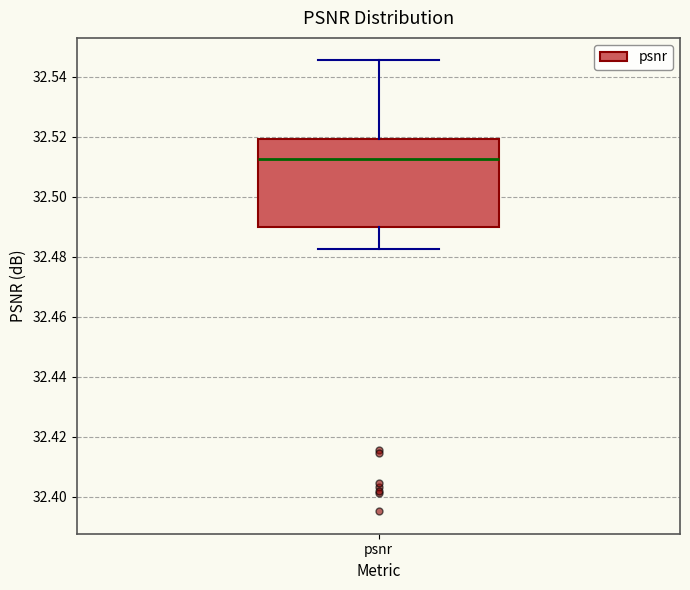

Read this box plot against the y-axis: the position of the median line, the range covered by the box, and the ends of both whiskers. The values are not printed on the chart, so give them approximately, as read against the axis.

median 32.512, box 32.490 to 32.520, whiskers 32.482 to 32.546